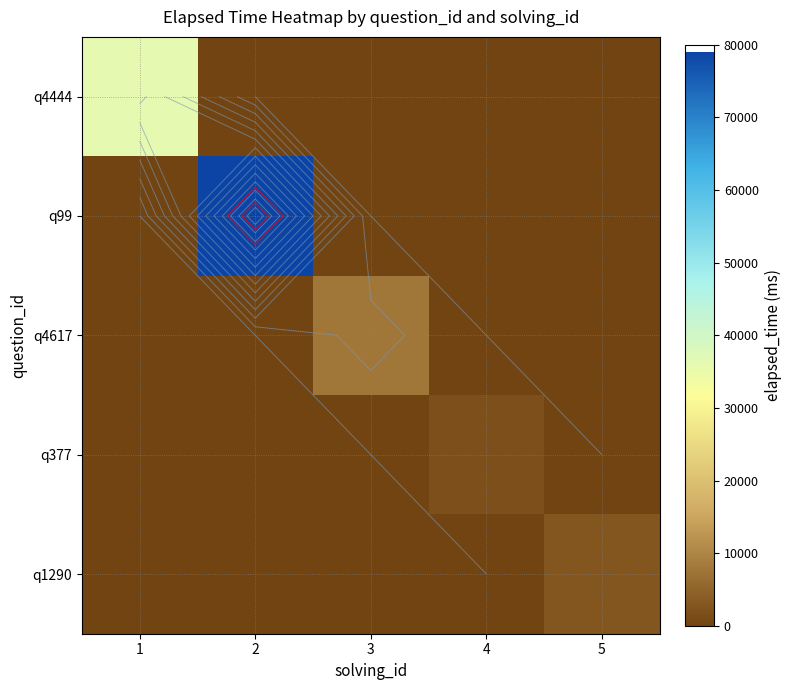

The value of q1290 at 5 is 1958. True or false?

False